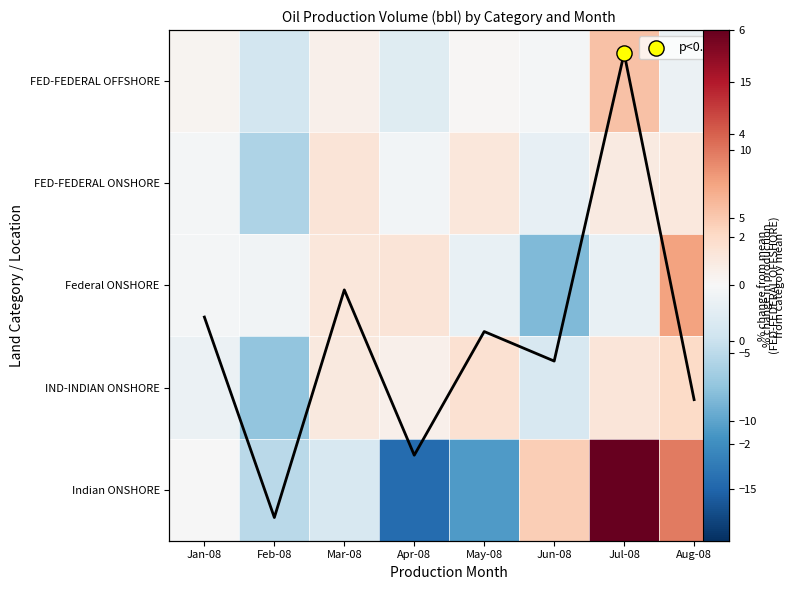

Is the value of IND-INDIAN ONSHORE at Jun-08 greater than the value of FED-FEDERAL ONSHORE at Jun-08?

No